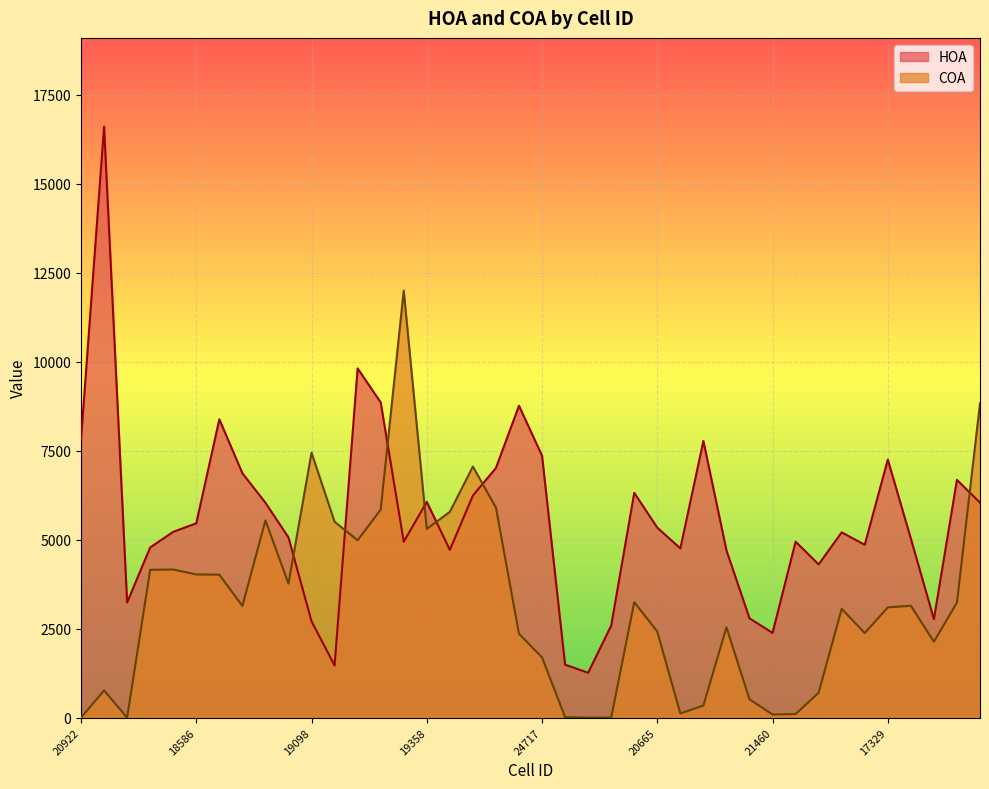

Reading left to right, transcribe all the data shown in this chart.

HOA: 20922=7824.5	21451=16605.9	21452=3235.8	12870=4781.0	13086=5220.3	18586=5459.1	18841=8380.9	18842=6867.7	18843=6036.5	19097=5063.2	19098=2706.0	19099=1467.0	19100=9811.3	19101=8855.8	19356=4944.4	19358=6061.1	19359=4712.5	19617=6239.5	19618=7015.0	19619=8762.3	24717=7358.7	24992=1488.5	14180=1260.3	14869=2585.1	20402=6315.9	20665=5337.2	20929=4754.2	20930=7773.2	21194=4701.3	21195=2790.1	21460=2381.1	21461=4942.9	21727=4306.0	17326=5205.9	17328=4855.5	17329=7249.9	17330=5030.1	17332=2767.8	17333=6679.8	17579=6038.9
COA: 20922=0.0	21451=763.5	21452=0.0	12870=4152.5	13086=4162.0	18586=4022.7	18841=4016.3	18842=3137.1	18843=5540.5	19097=3766.0	19098=7443.4	19099=5502.3	19100=4983.1	19101=5844.6	19356=11995.2	19358=5300.9	19359=5781.2	19617=7053.2	19618=5900.1	19619=2355.1	24717=1691.8	24992=13.9	14180=0.0	14869=0.0	20402=3243.0	20665=2419.1	20929=116.3	20930=340.5	21194=2537.8	21195=515.6	21460=87.9	21461=100.2	21727=699.8	17326=3058.5	17328=2375.4	17329=3098.3	17330=3143.1	17332=2131.2	17333=3232.6	17579=8827.3